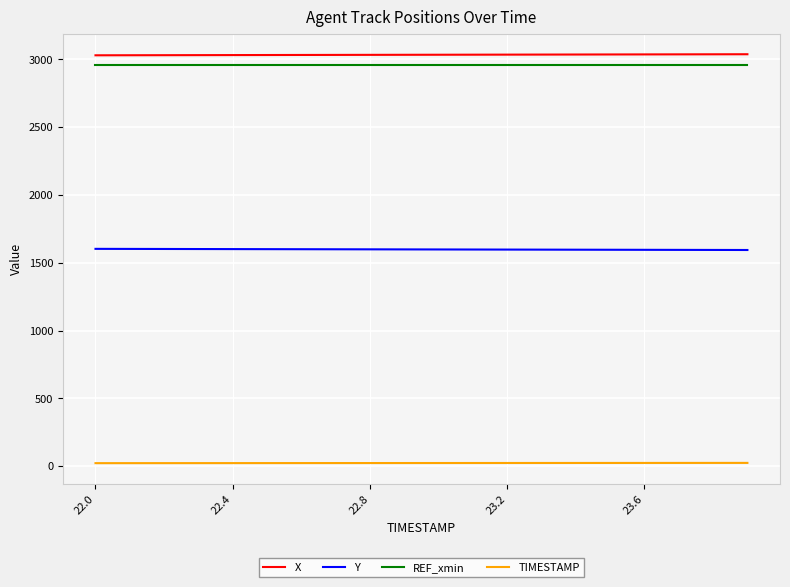

What is the minimum value for Y?

1593.9